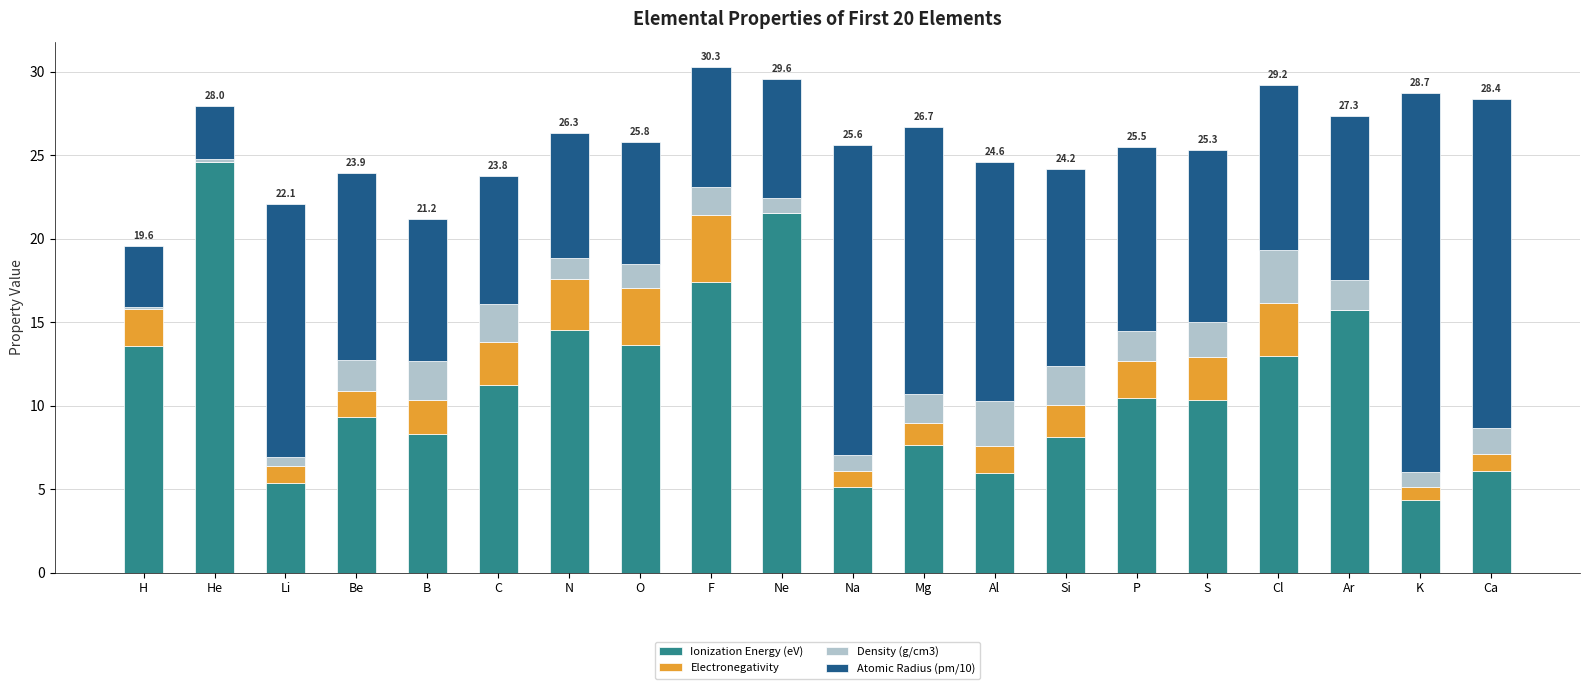

Which category has the highest value in the Ionization Energy (eV) series?

He